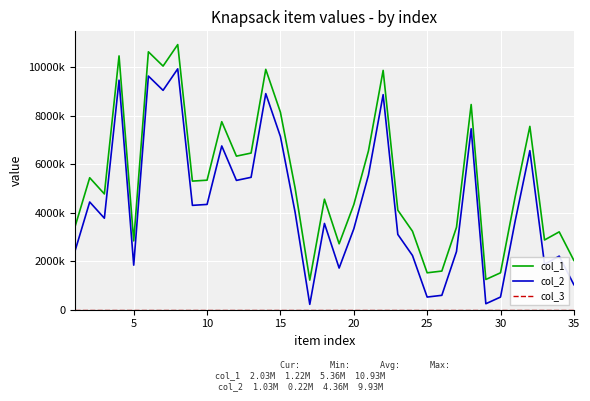

True or false: col_3 and col_1 cross at least once.

False